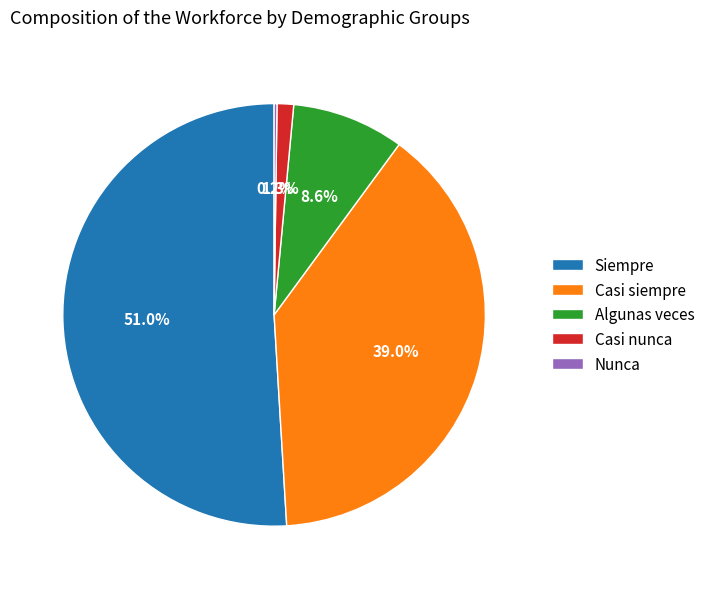

Is the sum of Siempre and Casi nunca greater than half?

Yes